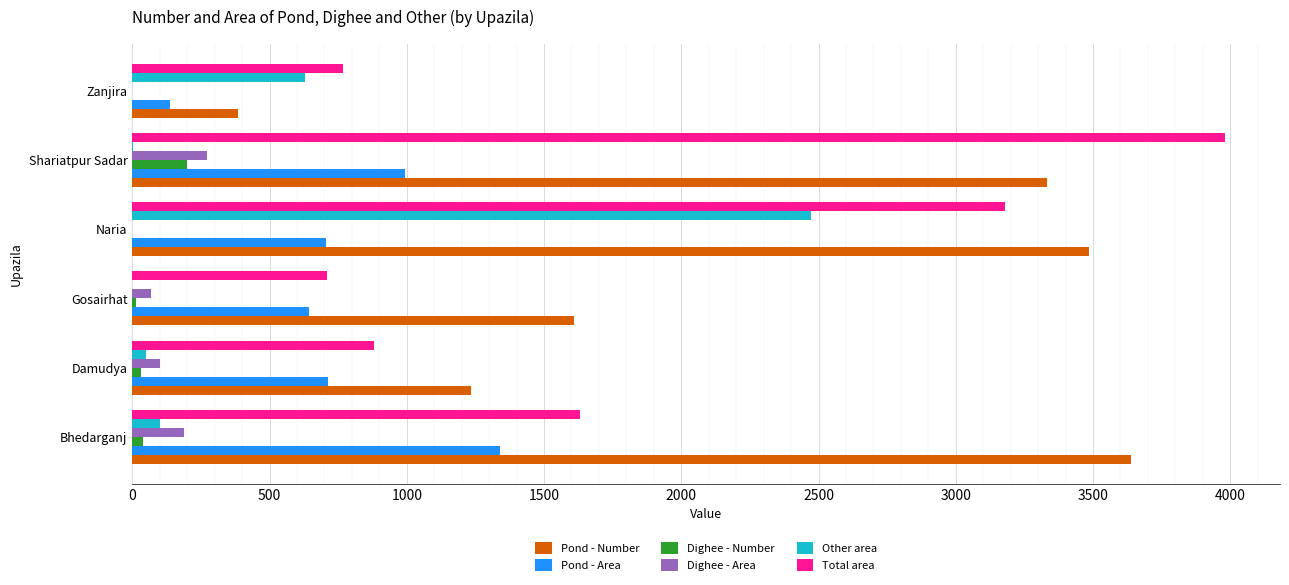

What is the maximum value shown in the chart?

3982